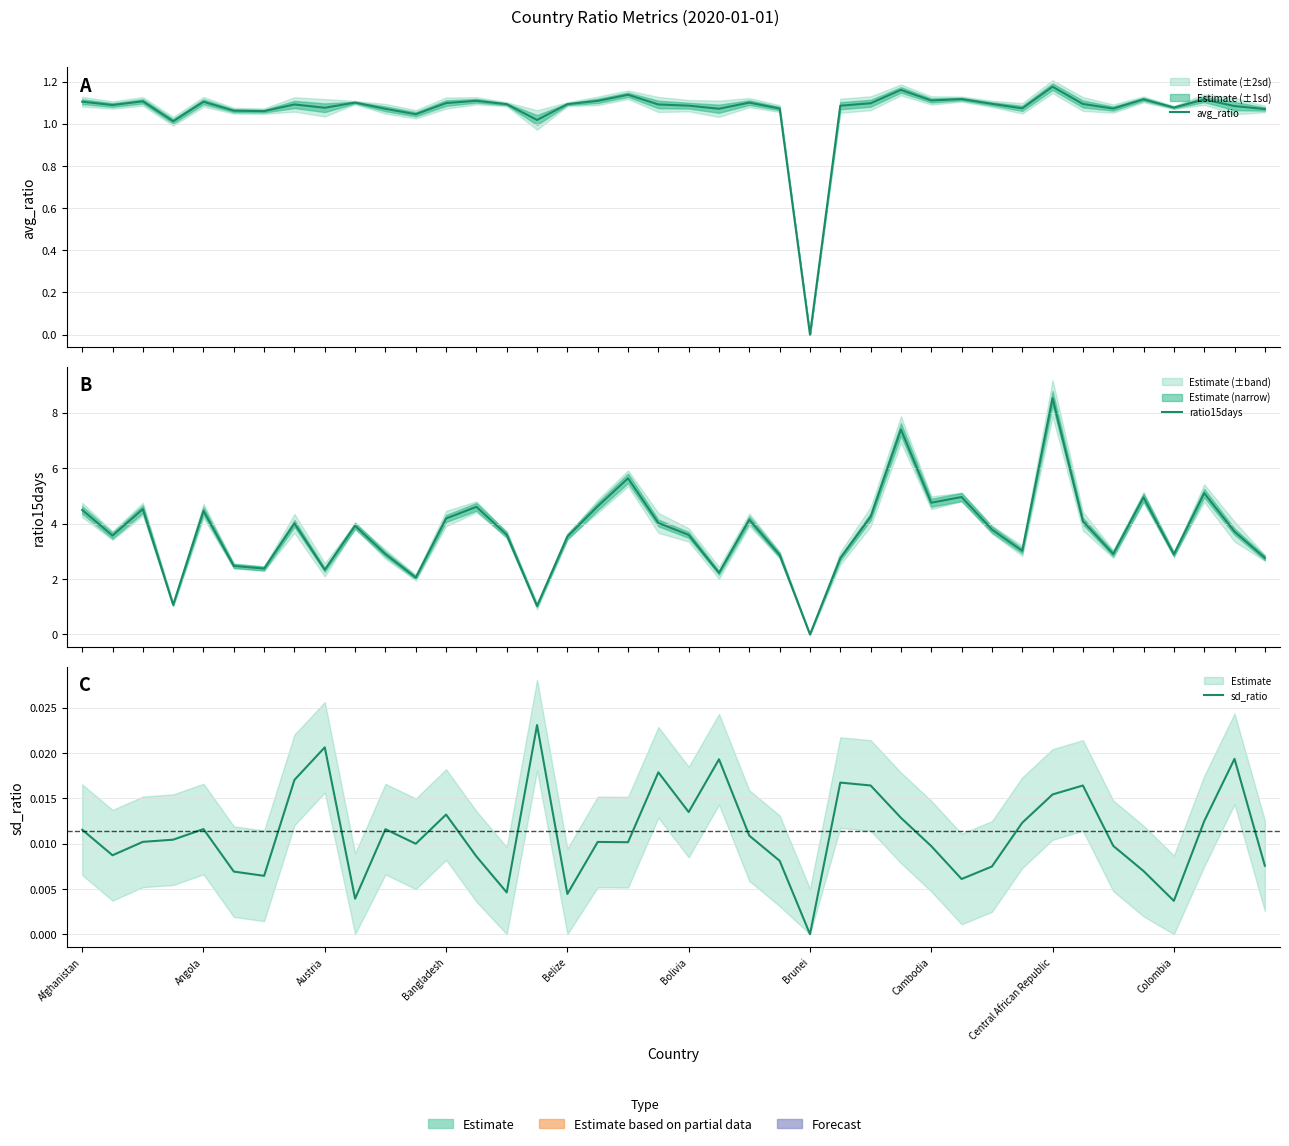

True or false: avg_ratio and sd_ratio cross at least once.

False